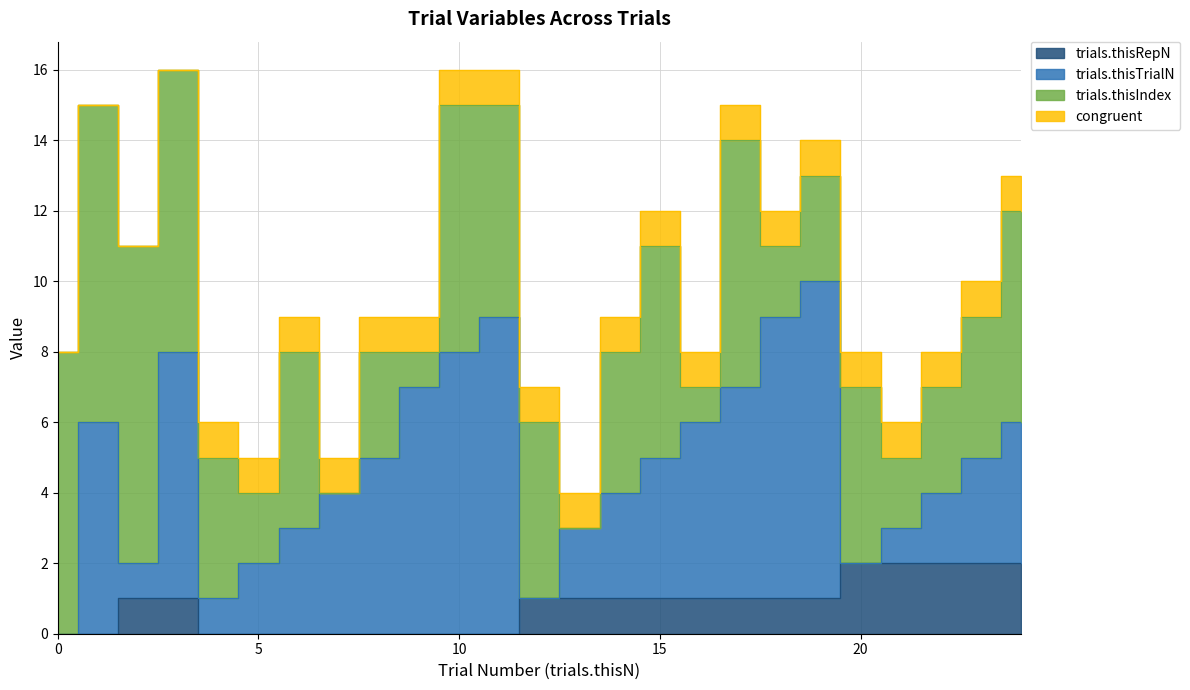

How many lines are shown in the chart?

4